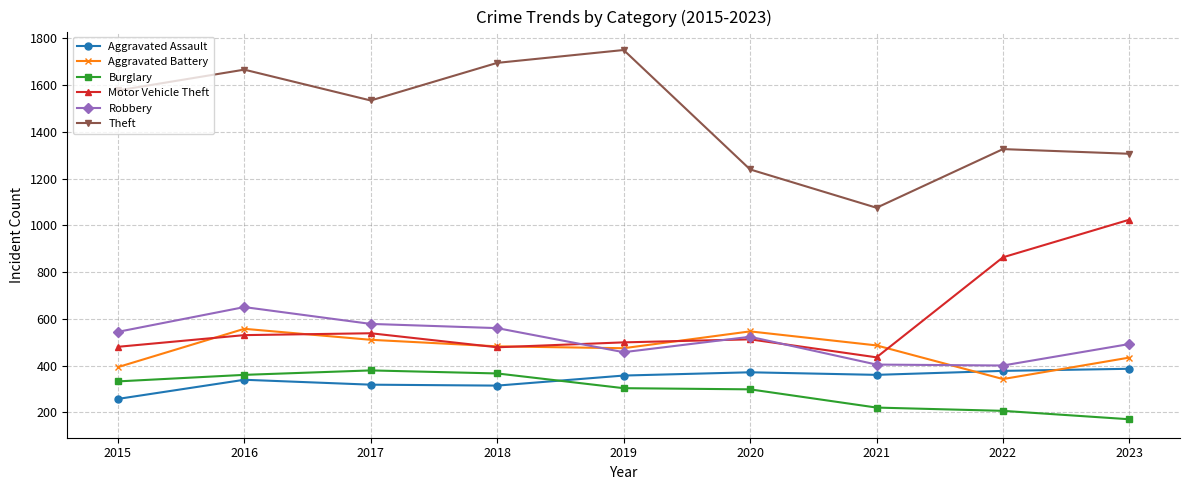

What is the total value across all series at 2017?

3857